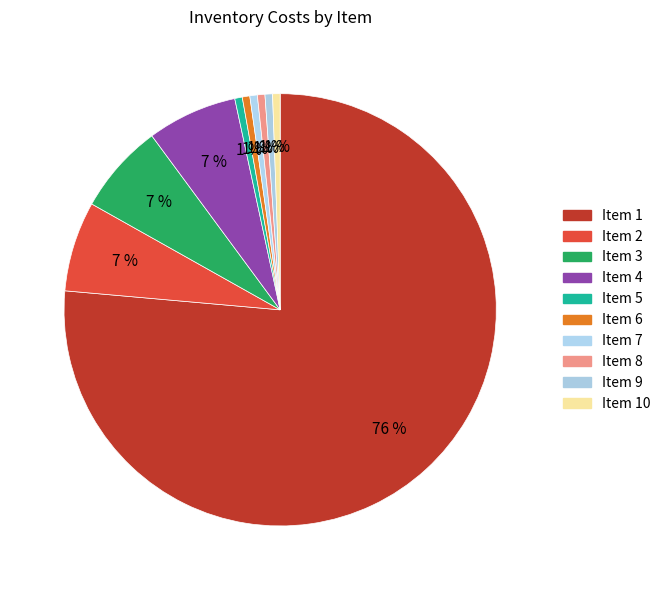

Count the number of slices in the pie.

10